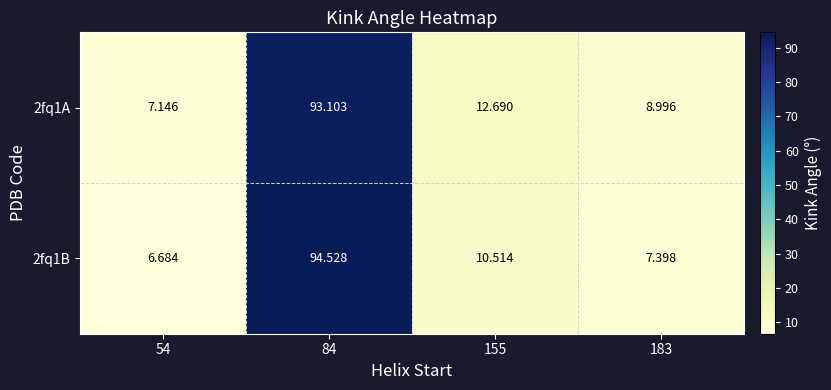

Is the value of 2fq1B at 183 greater than the value of 2fq1A at 54?

Yes